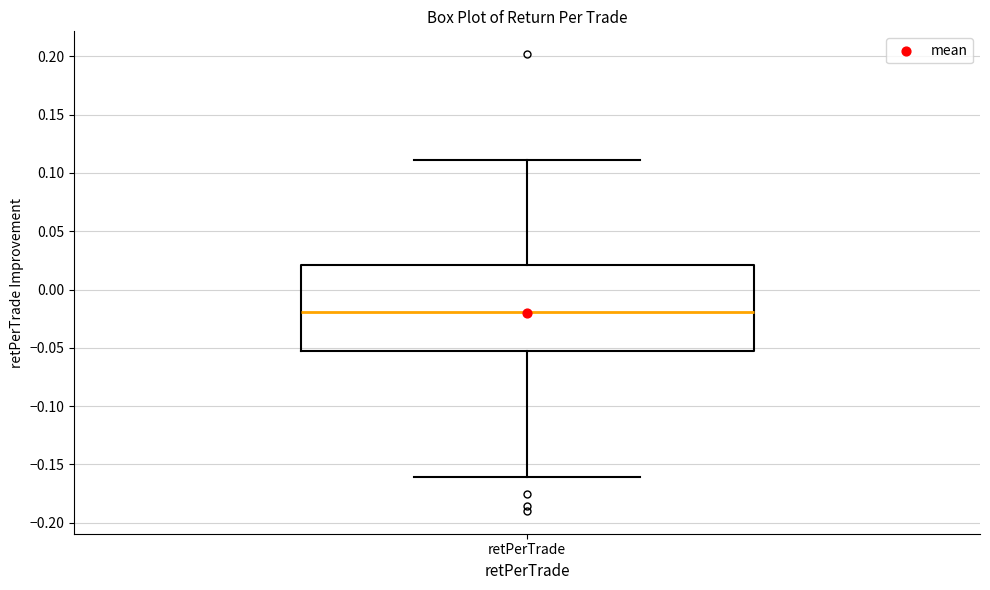

Read this box plot against the y-axis: the position of the median line, the range covered by the box, and the ends of both whiskers. The values are not printed on the chart, so give them approximately, as read against the axis.

median -0.020, box -0.055 to 0.020, whiskers -0.160 to 0.110